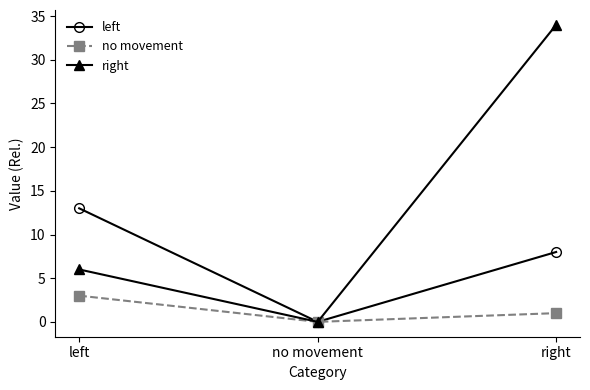

Which series has the largest range (max minus min)?

right